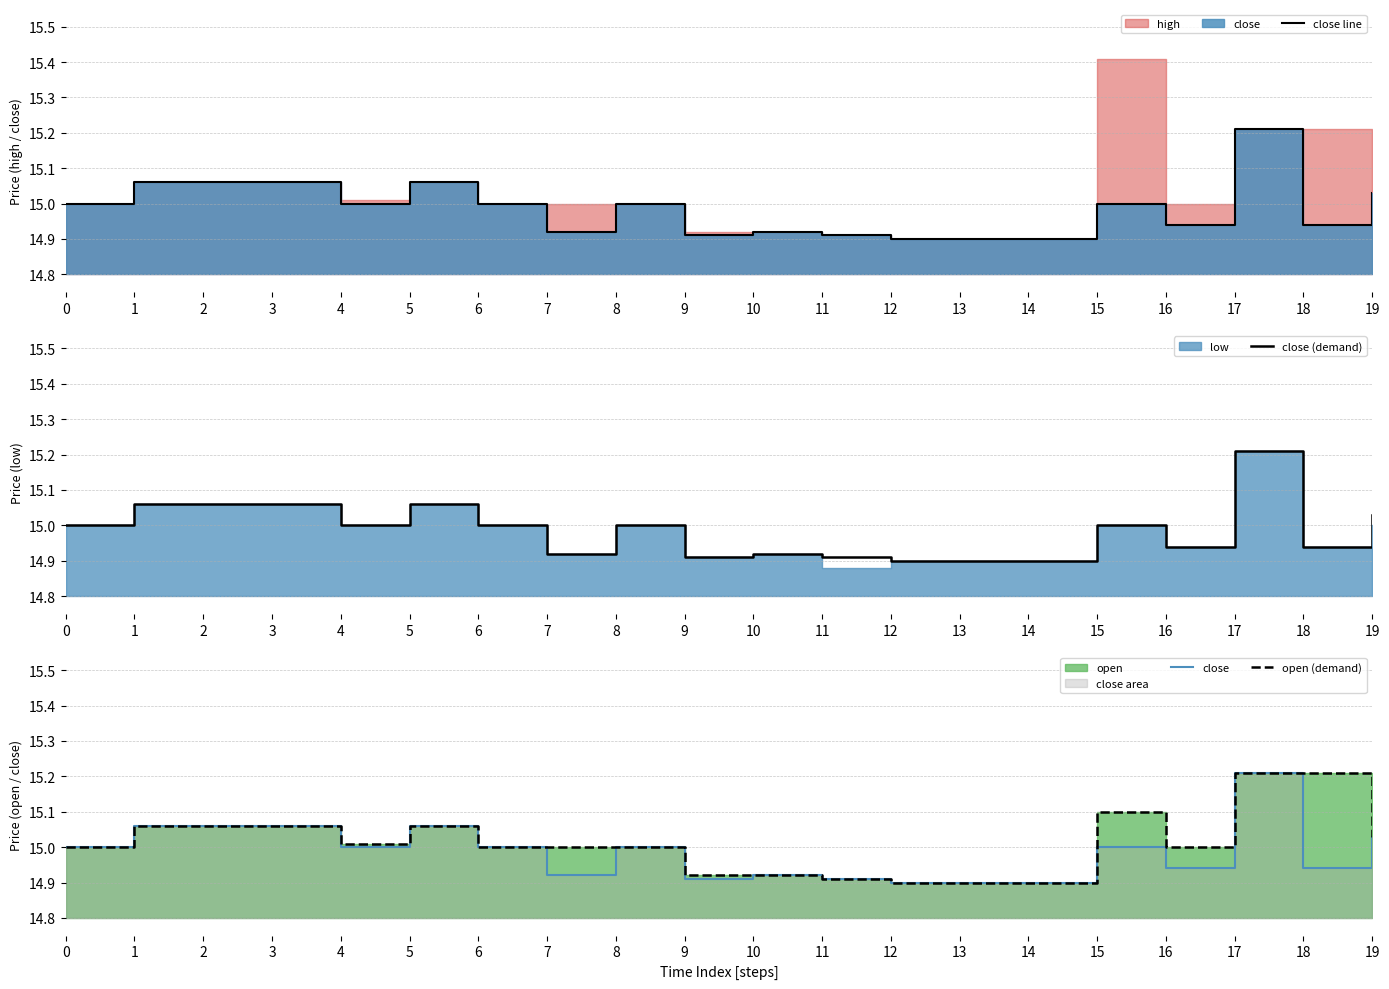

True or false: close line has a value of 20.7 at 17.

False